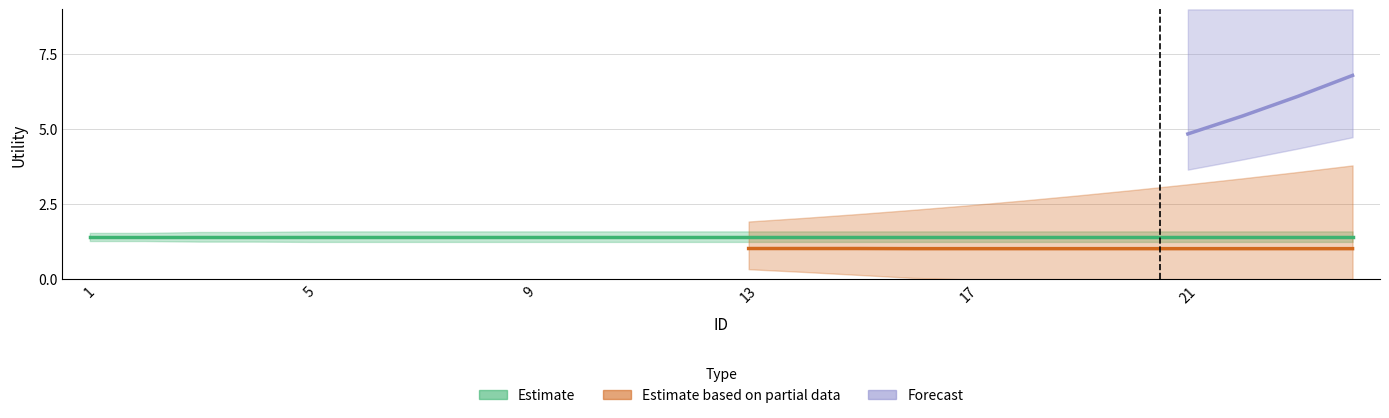

True or false: Estimate based on partial data and Estimate intersect in this chart.

False